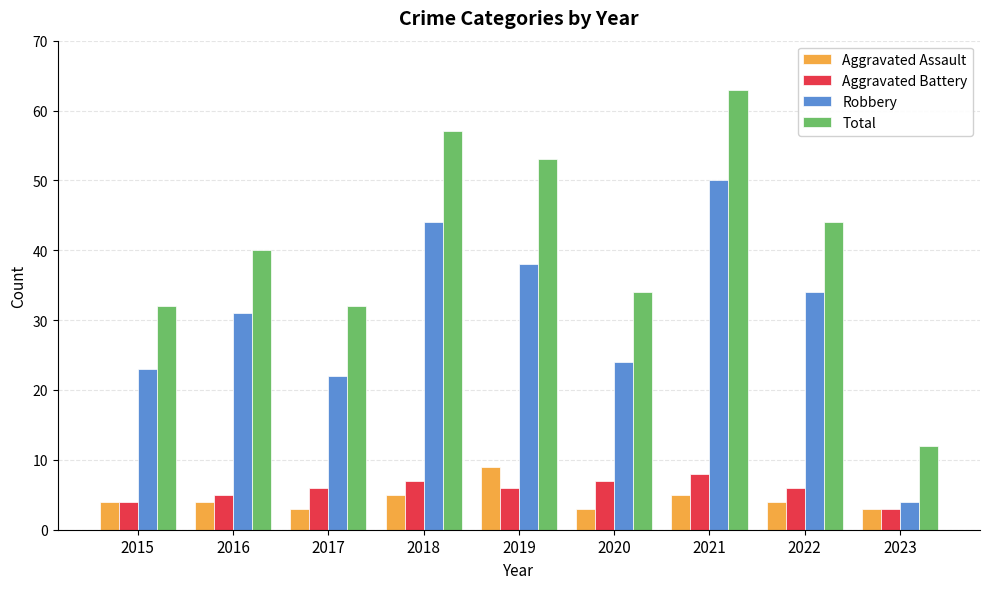

Does the chart contain stacked bars?

No